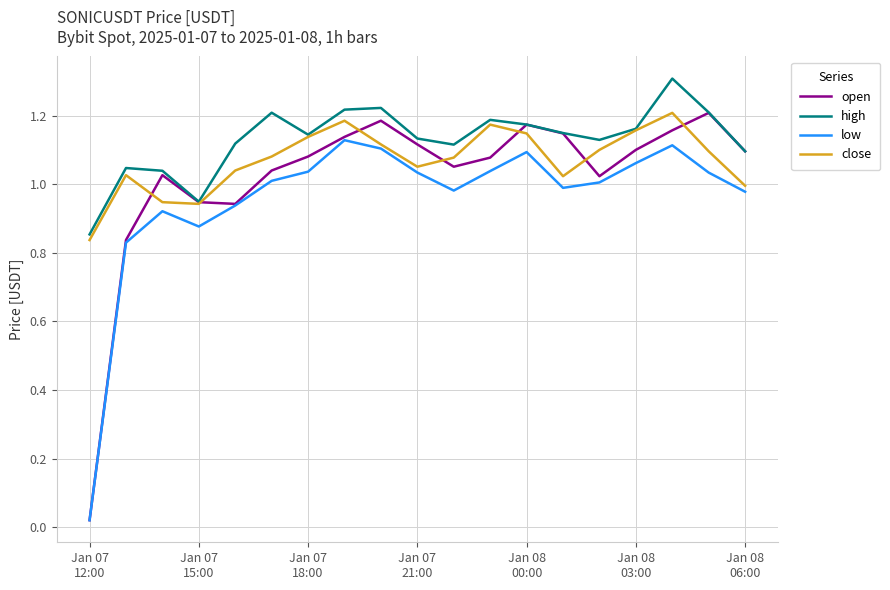

How many values in the open series exceed 1?

15